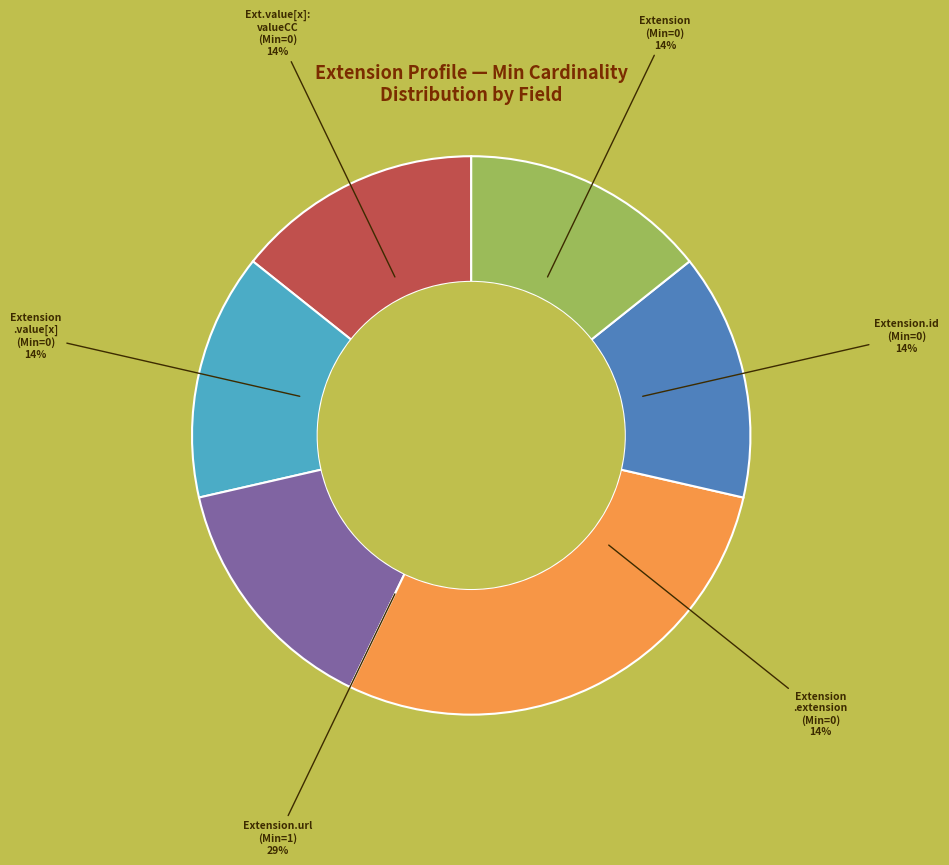

Combined, do Extension.id and Extension.value[x]:valueCodeableConcept account for over 50%?

No